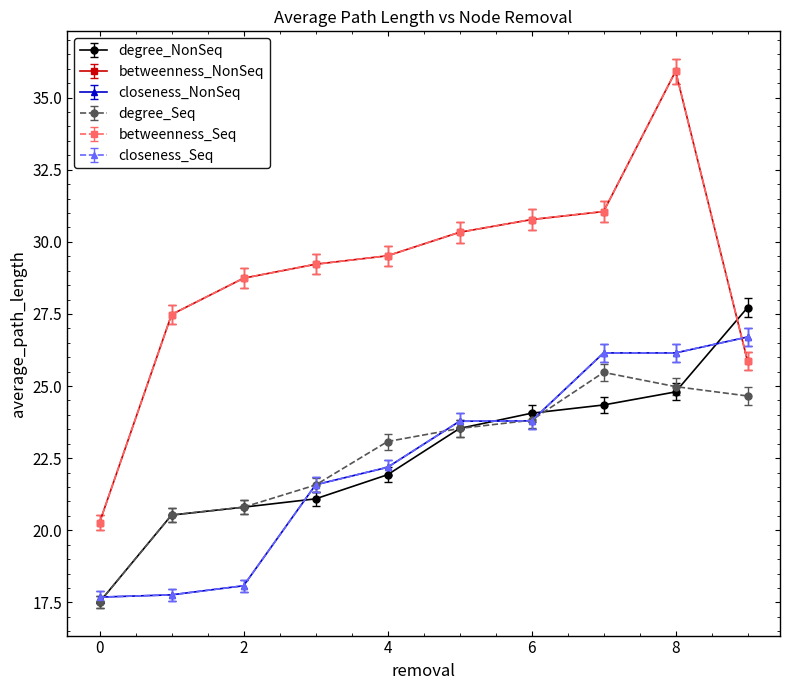

Does the chart have visible grid lines?

No